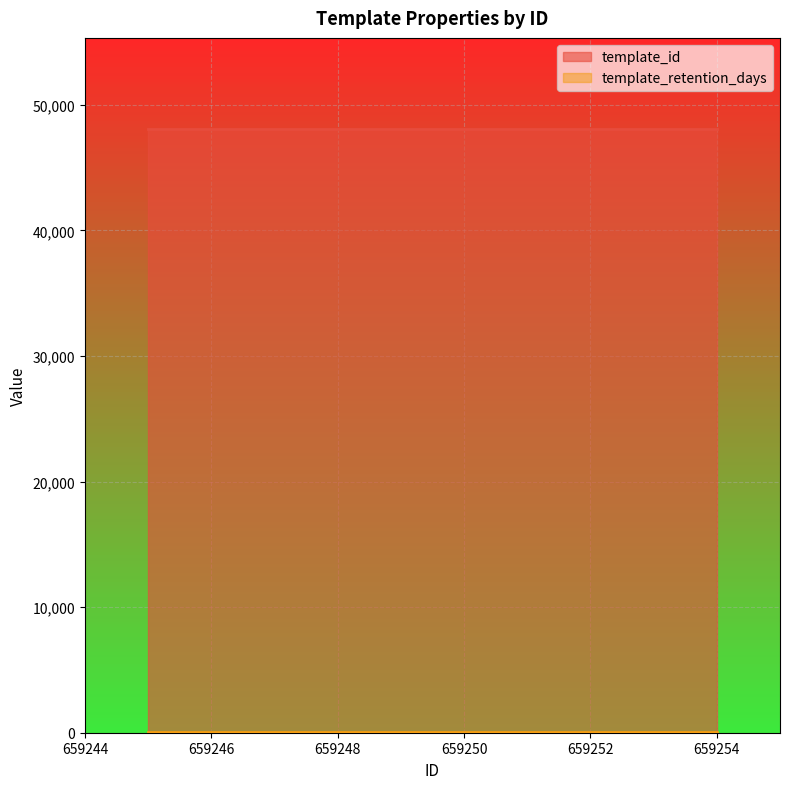

What is the minimum value for template_retention_days?

30